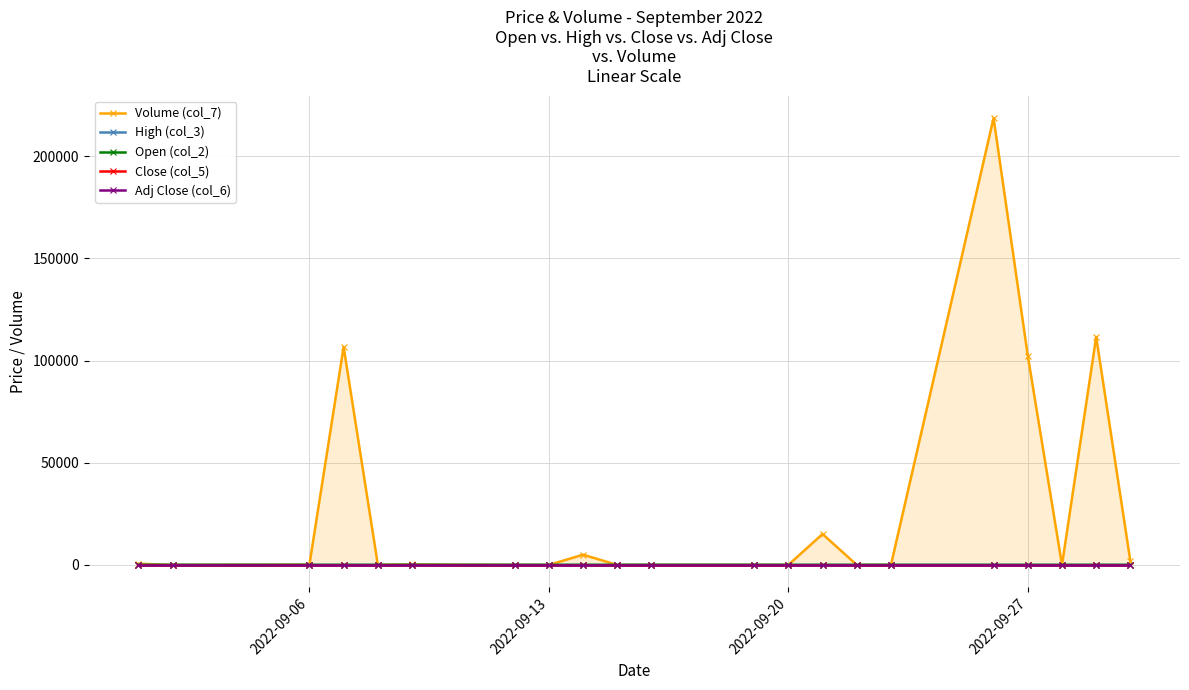

Does the chart display data point markers on the line(s)?

Yes